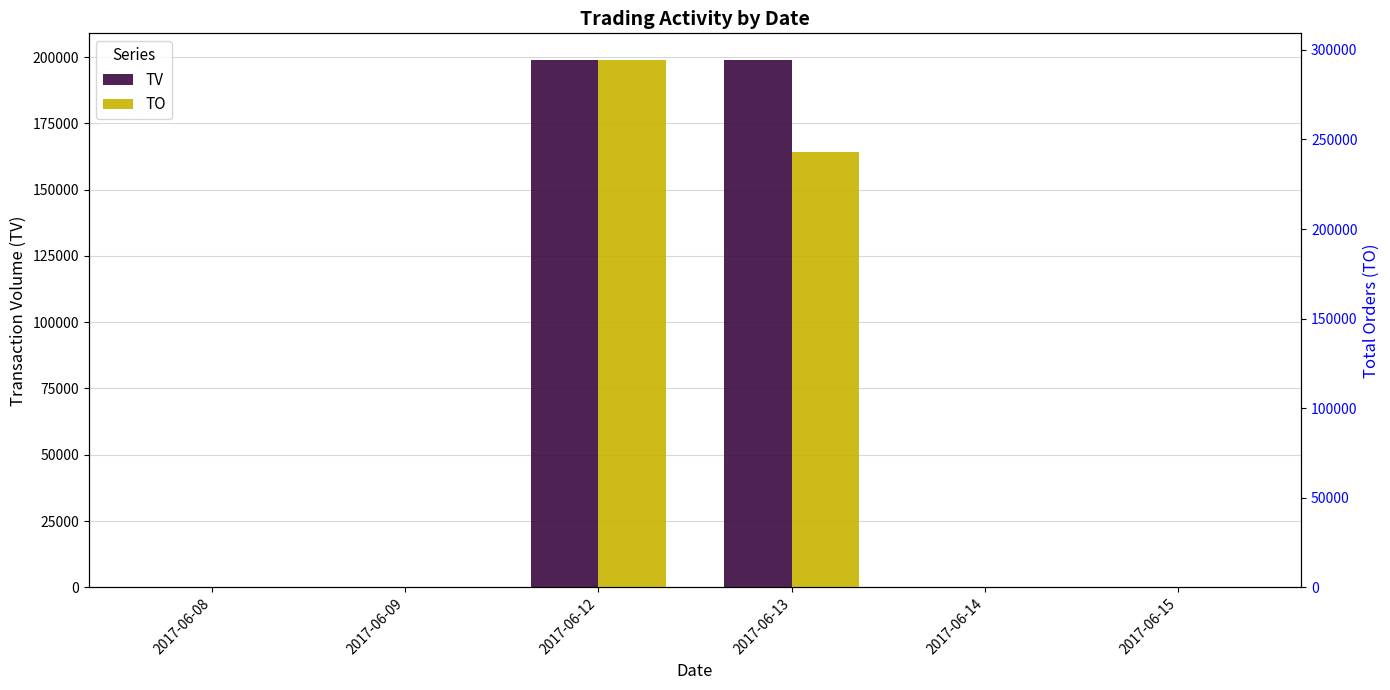

The TV series shows -61069 at 2017-06-09. True or false?

False